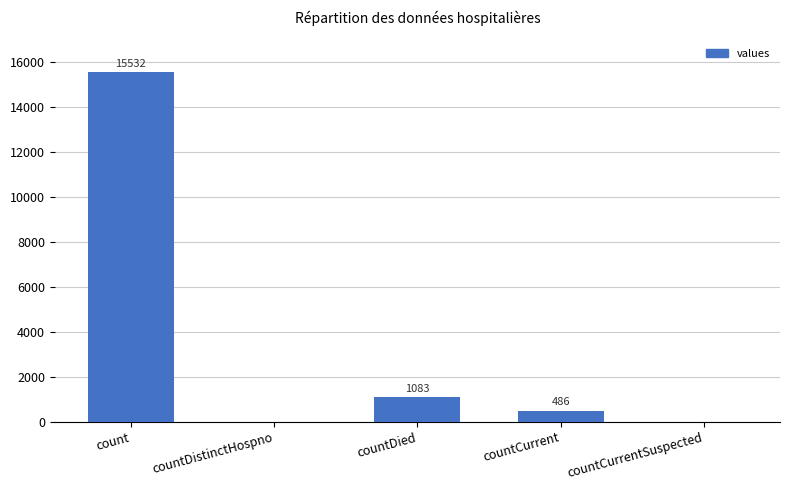

Is it true that the value at countDistinctHospno is 0?

True